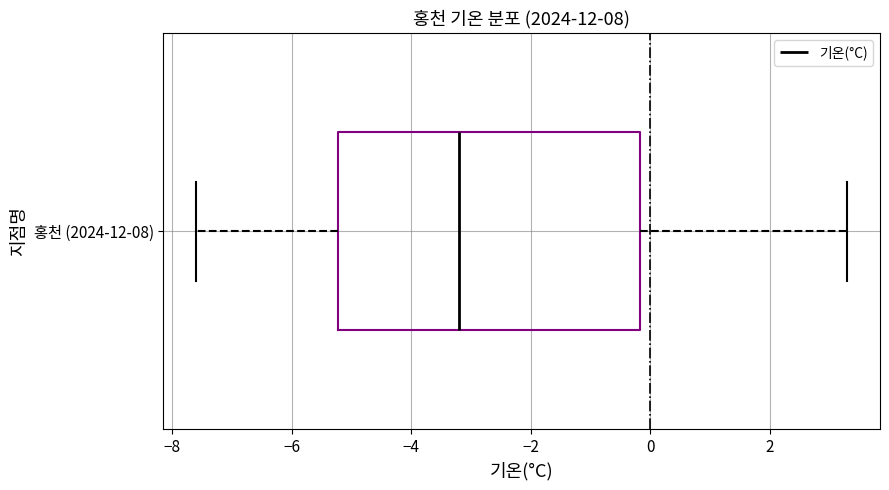

Transcribe this box plot: give where the median line is, the range the box spans, and where the two whiskers end, as read against the x-axis. The values are not printed on the chart, so give them approximately, as read against the axis.

median -3.2, box -5.2 to -0.2, whiskers -7.6 to 3.4